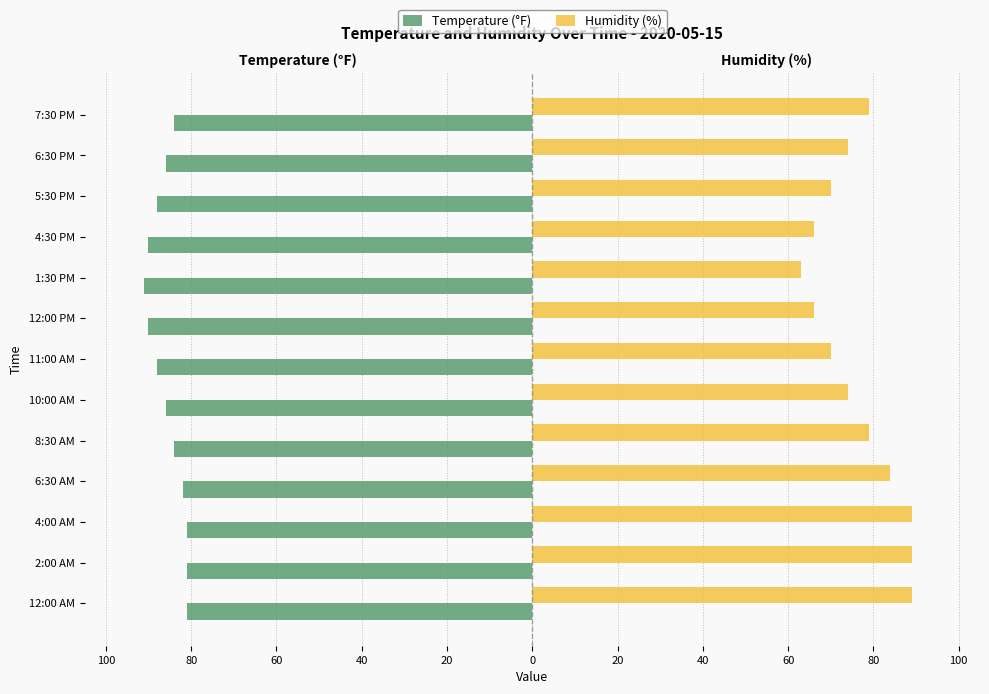

Which series has the largest range (max minus min)?

Humidity (%)